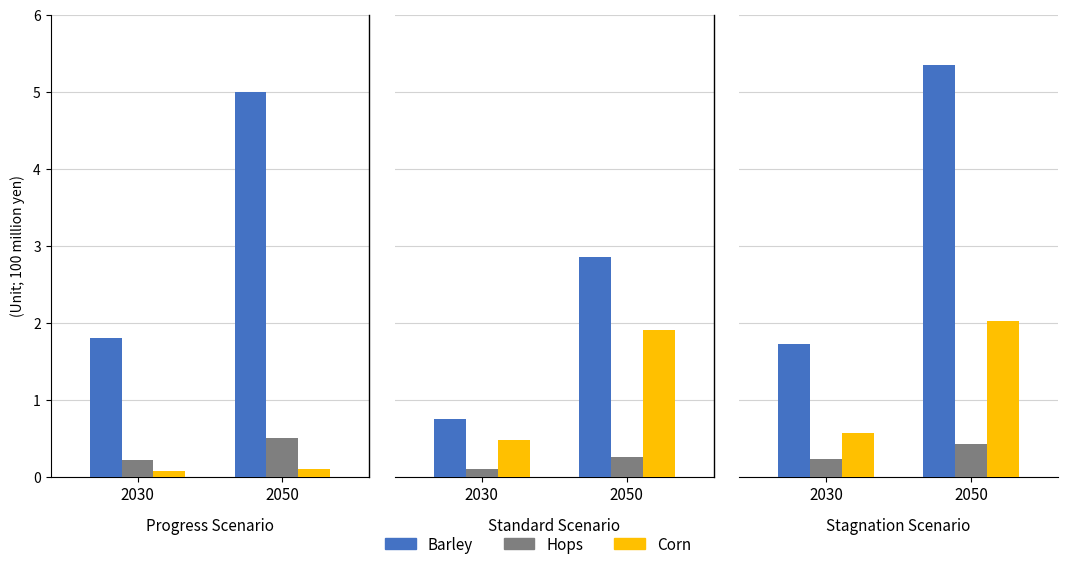

Which label corresponds to the largest value in the chart?

2050